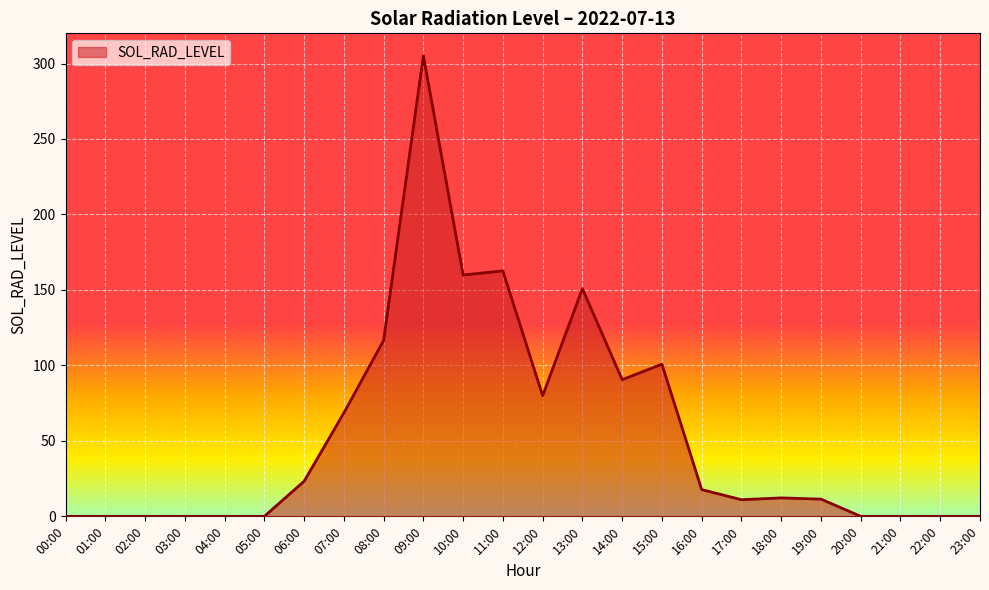

What is the change in value from 16:00 to 17:00?

-6.7